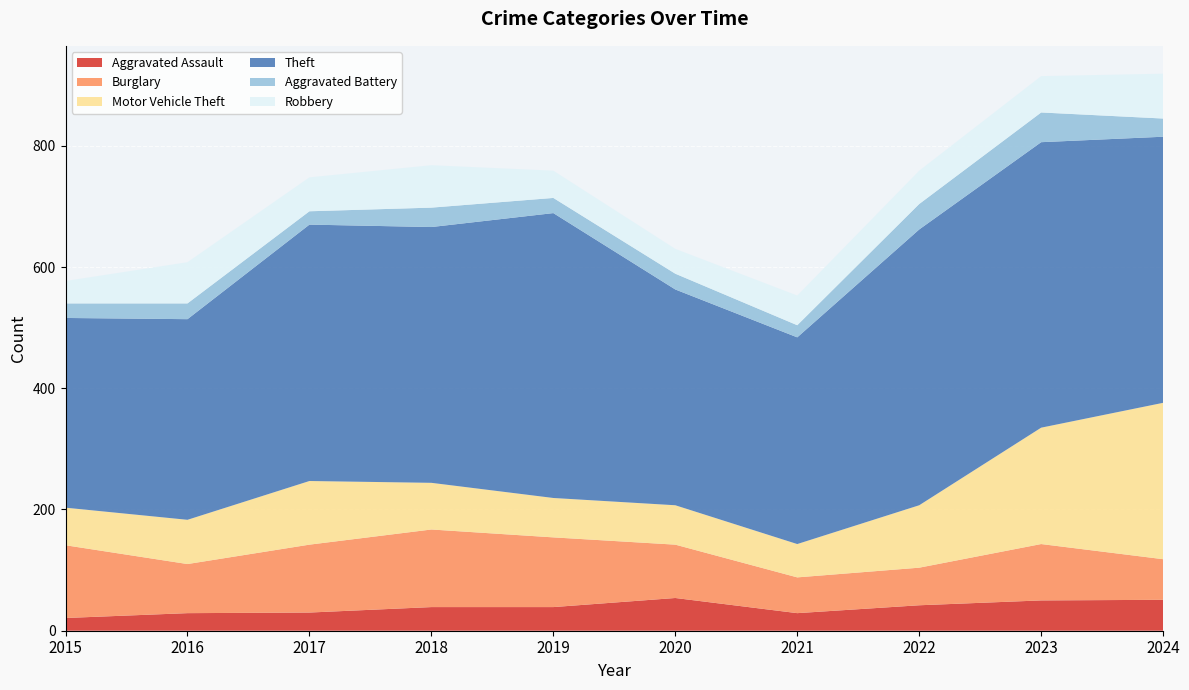

Reading left to right, list all the values displayed in this chart.

Aggravated Assault: 2015=21	2016=29	2017=30	2018=39	2019=39	2020=54	2021=29	2022=42	2023=50	2024=51
Burglary: 2015=120	2016=81	2017=112	2018=128	2019=115	2020=88	2021=59	2022=62	2023=93	2024=67
Motor Vehicle Theft: 2015=62	2016=73	2017=105	2018=77	2019=65	2020=65	2021=55	2022=103	2023=192	2024=258
Theft: 2015=313	2016=331	2017=423	2018=422	2019=470	2020=356	2021=341	2022=455	2023=471	2024=439
Aggravated Battery: 2015=24	2016=26	2017=22	2018=32	2019=25	2020=26	2021=20	2022=42	2023=49	2024=30
Robbery: 2015=37	2016=68	2017=56	2018=70	2019=45	2020=41	2021=49	2022=55	2023=60	2024=74